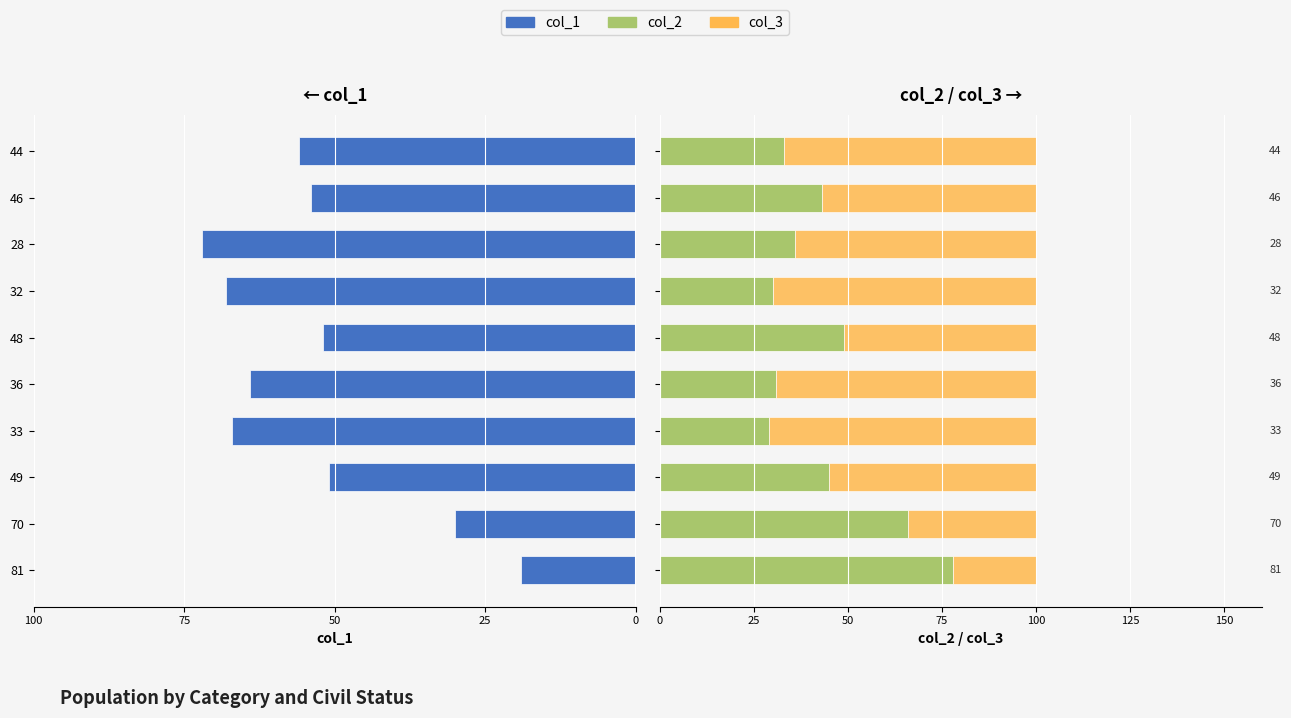

How many bars are there in total?

30